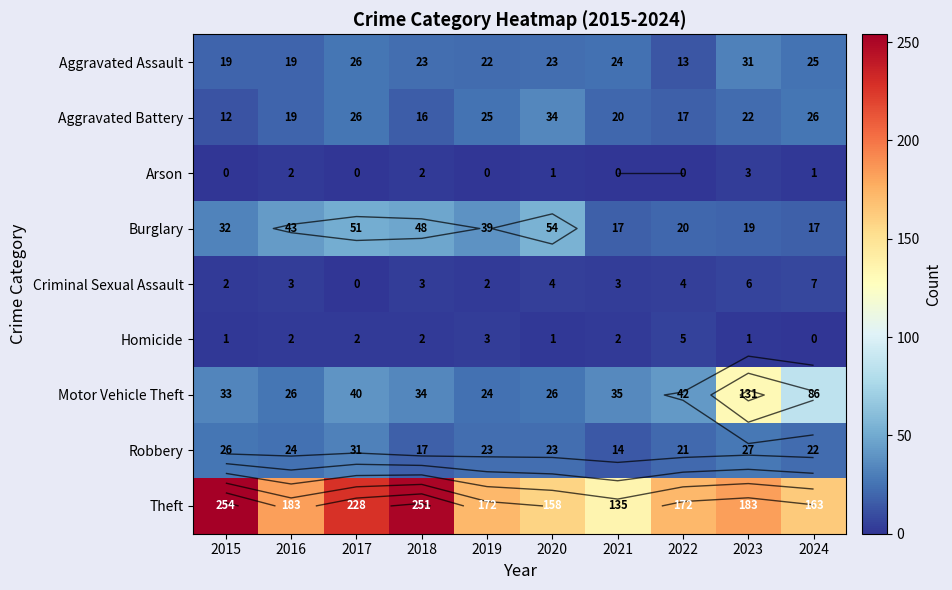

What is the difference between the Aggravated Assault values at 2019 and 2018?

1